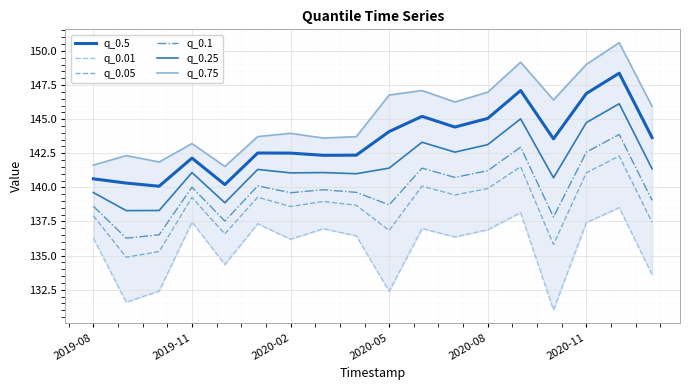

True or false: q_0.1 has a value of 141.2 at 2020-08.

True